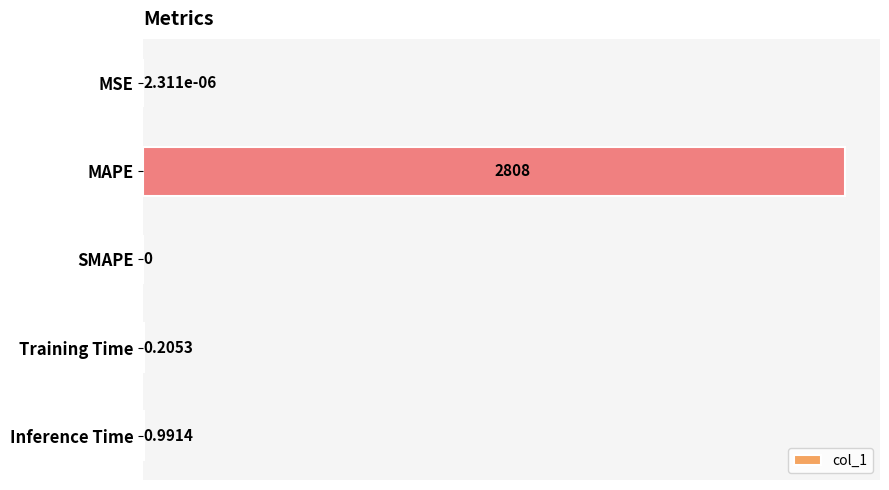

At which label is the value closest to 1404?

Inference Time